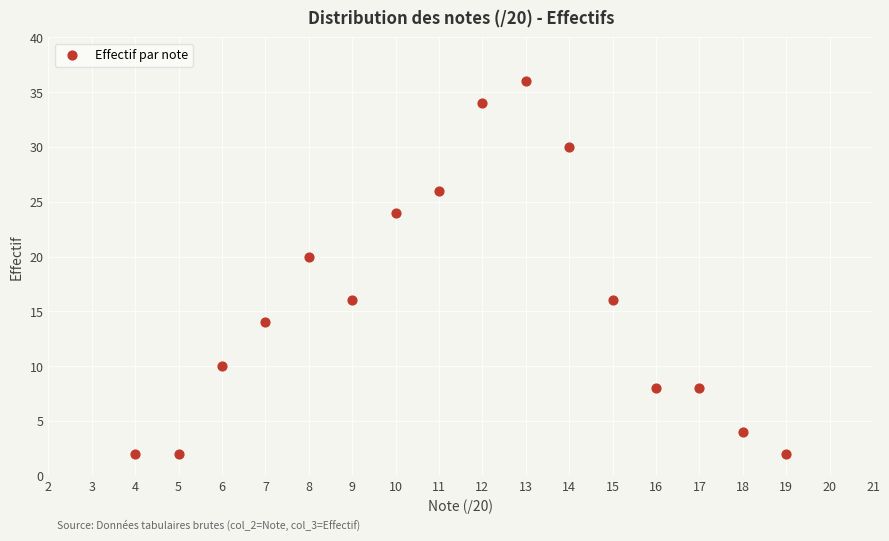

What is the range of Y values (max minus min)?

34